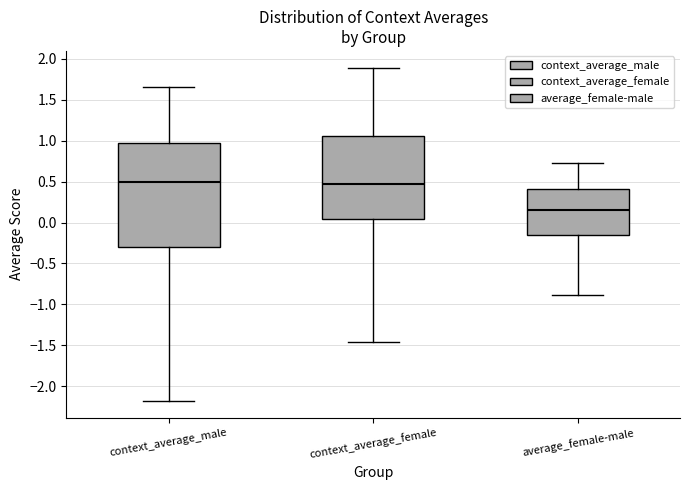

Reading left to right, read every box against the y-axis: the position of its median line, the range the box covers, and the ends of its whiskers. The values are not printed on the chart, so give them approximately, as read against the axis.

context_average_male: median 0.50, box -0.30 to 0.95, whiskers -2.20 to 1.65
context_average_female: median 0.45, box 0.05 to 1.05, whiskers -1.45 to 1.90
average_female-male: median 0.15, box -0.15 to 0.40, whiskers -0.90 to 0.70